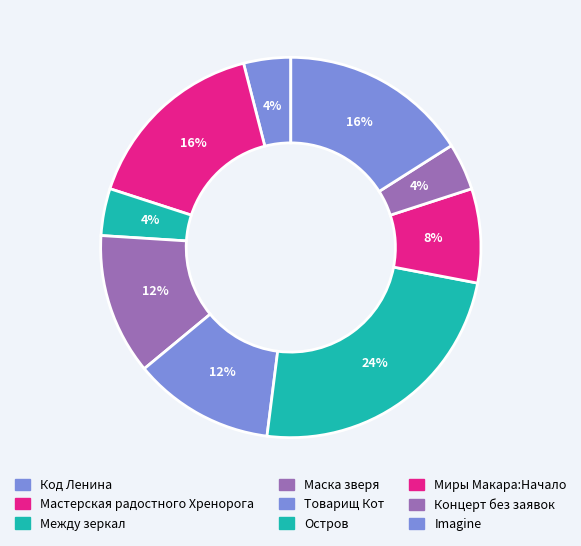

The Код Ленина slice represents 11% of the pie. True or false?

False